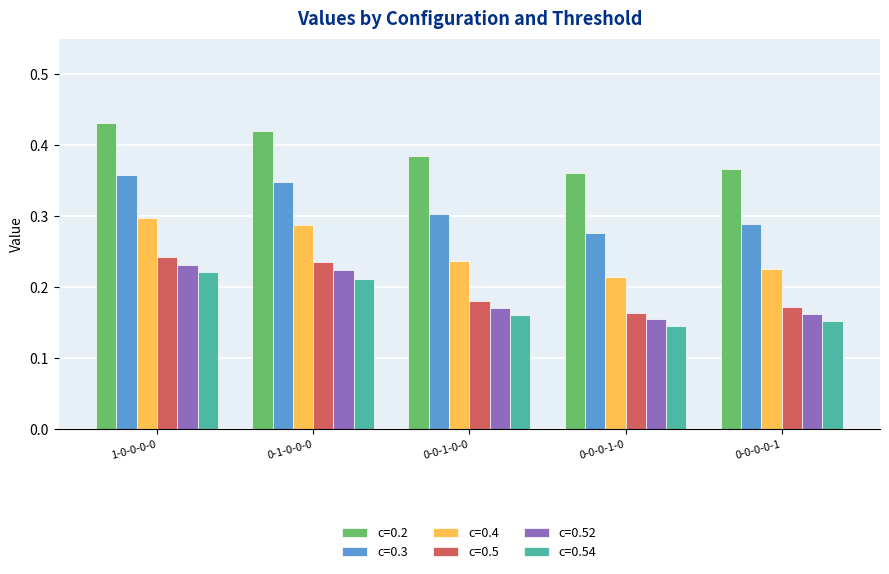

What are all the series names shown in the legend?

c=0.2, c=0.3, c=0.4, c=0.5, c=0.52, c=0.54